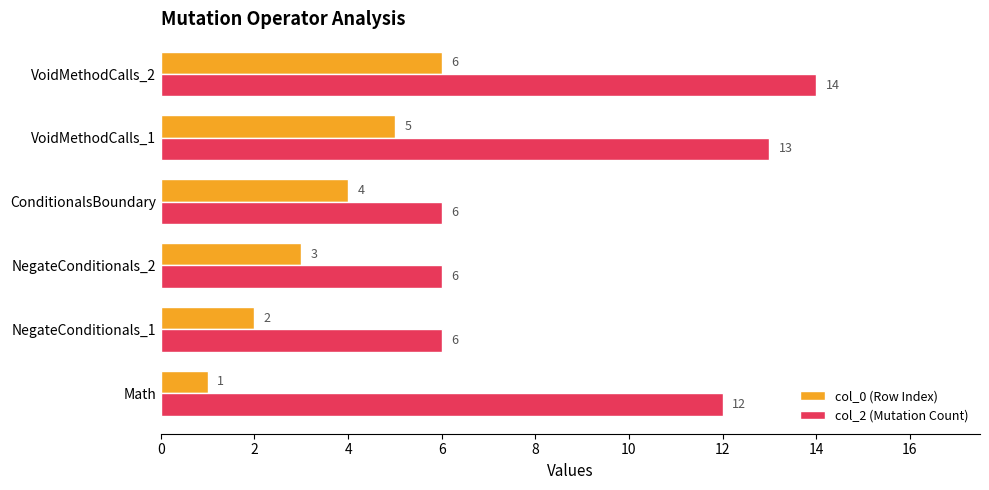

True or false: col_0 (Row Index) has a value of 4 at ConditionalsBoundary.

True